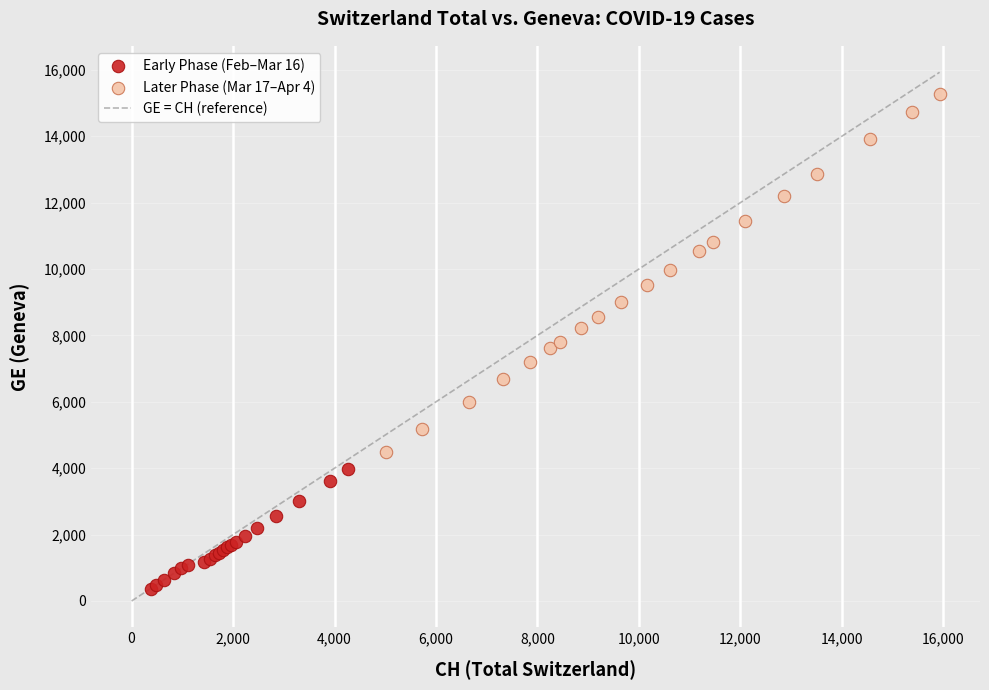

Which series has the largest Y range (max minus min)?

Later Phase (Mar 17–Apr 4)